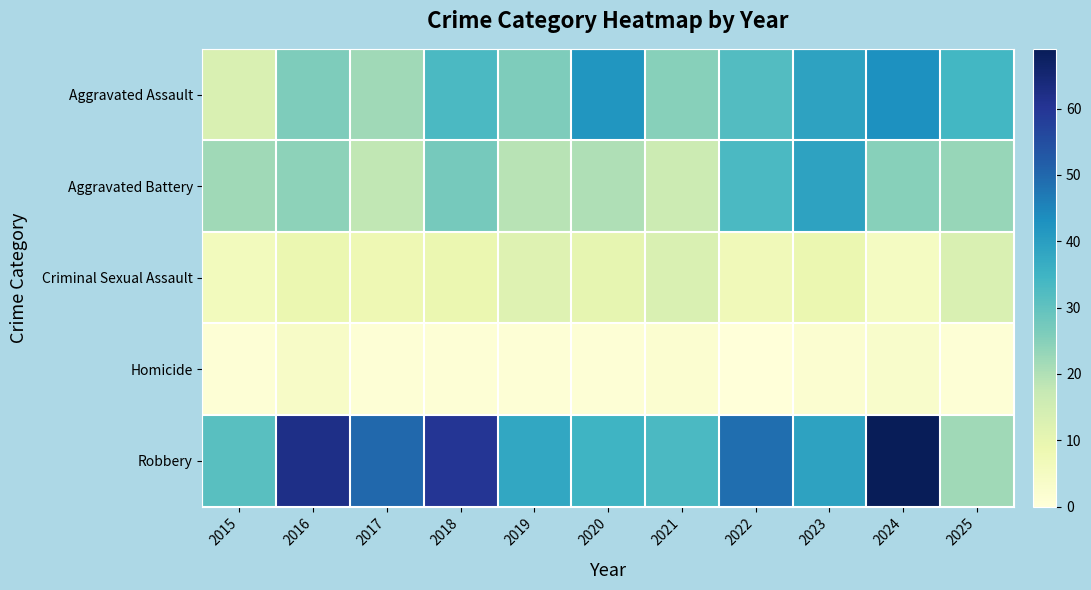

Reading left to right, list all the values displayed in this chart.

Aggravated Assault: 2015=13	2016=26	2017=22	2018=33	2019=26	2020=42	2021=25	2022=32	2023=39	2024=43	2025=34
Aggravated Battery: 2015=22	2016=24	2017=18	2018=27	2019=19	2020=20	2021=16	2022=33	2023=39	2024=25	2025=23
Criminal Sexual Assault: 2015=6	2016=9	2017=8	2018=9	2019=12	2020=10	2021=13	2022=7	2023=9	2024=5	2025=13
Homicide: 2015=1	2016=4	2017=1	2018=1	2019=1	2020=1	2021=2	2022=0	2023=2	2024=3	2025=1
Robbery: 2015=31	2016=62	2017=50	2018=60	2019=38	2020=35	2021=33	2022=49	2023=39	2024=69	2025=22